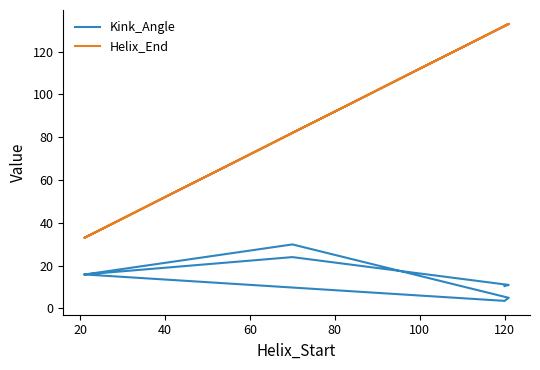

How many series are shown in this chart?

2